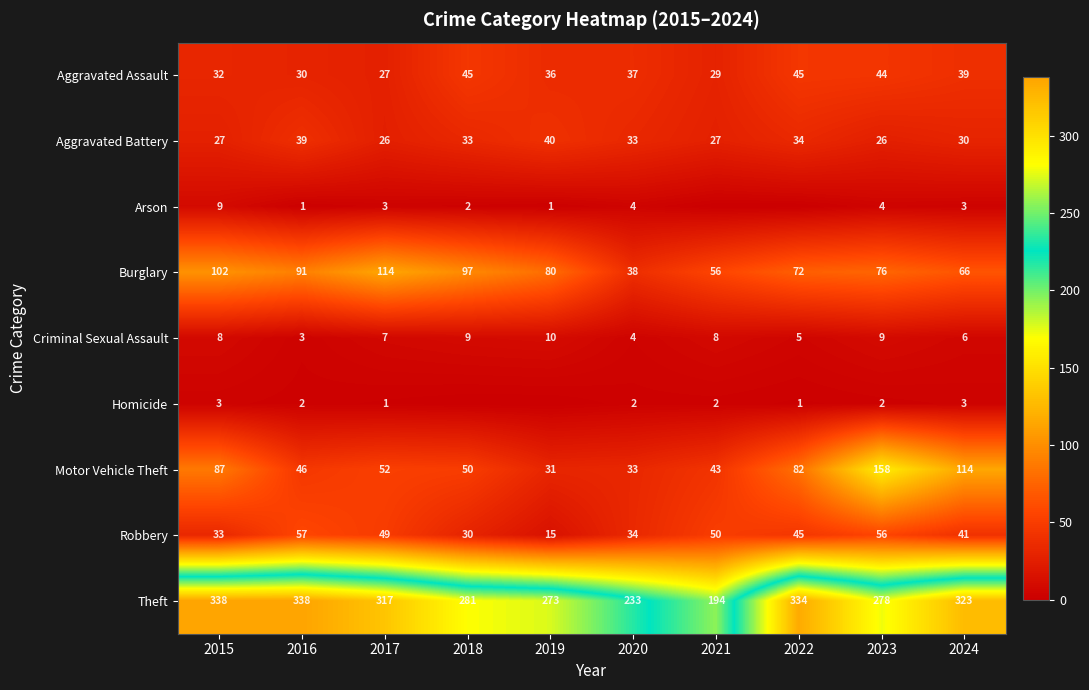

What is the average value of the Theft series?

291